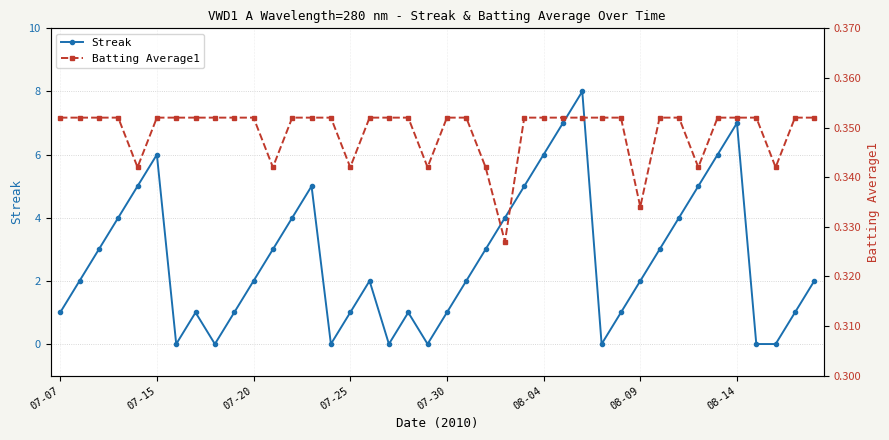

Which series has the widest spread of values?

Streak